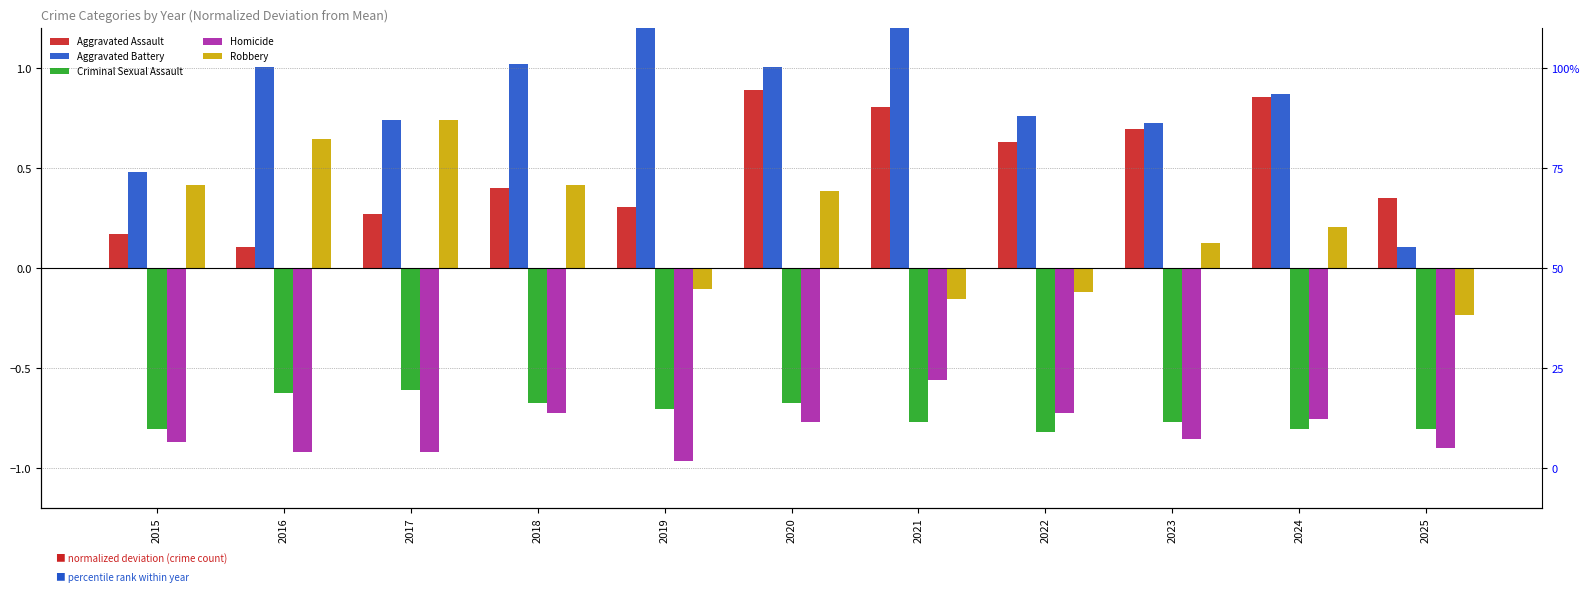

What is the smallest value displayed?

-1.0